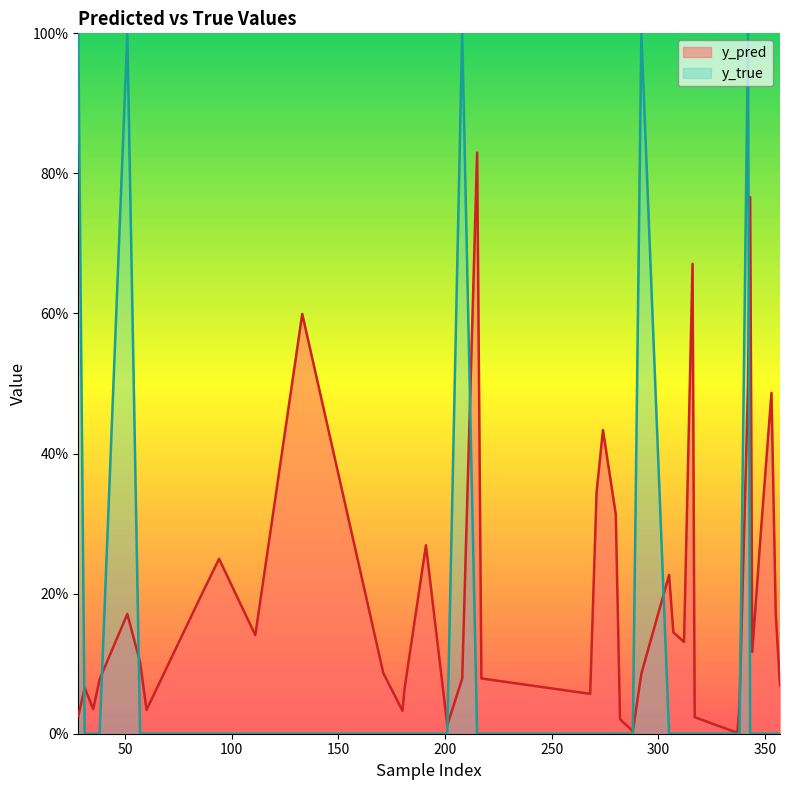

What is the sum of all y_pred values?

8.0